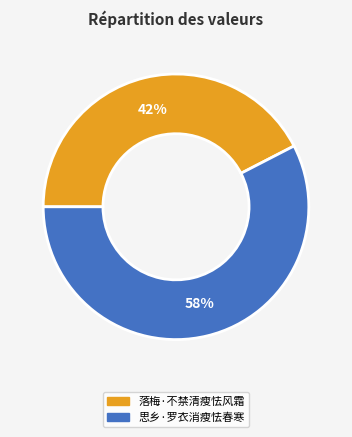

Is there any slice that represents more than half of the pie?

Yes